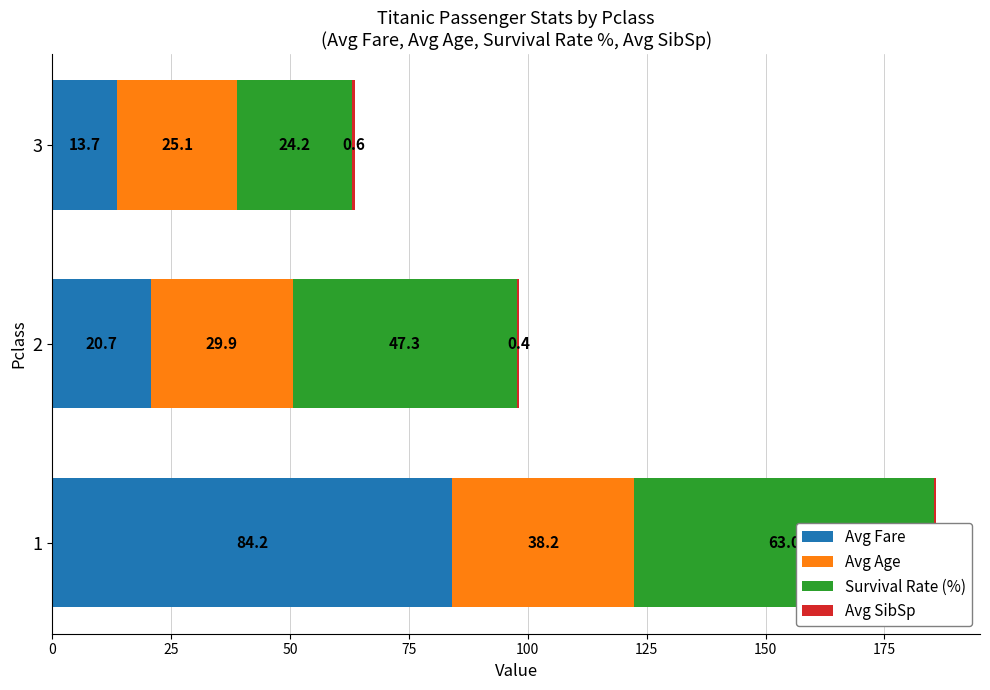

What is the value of the Avg SibSp bar at the 2nd from the left?

0.4